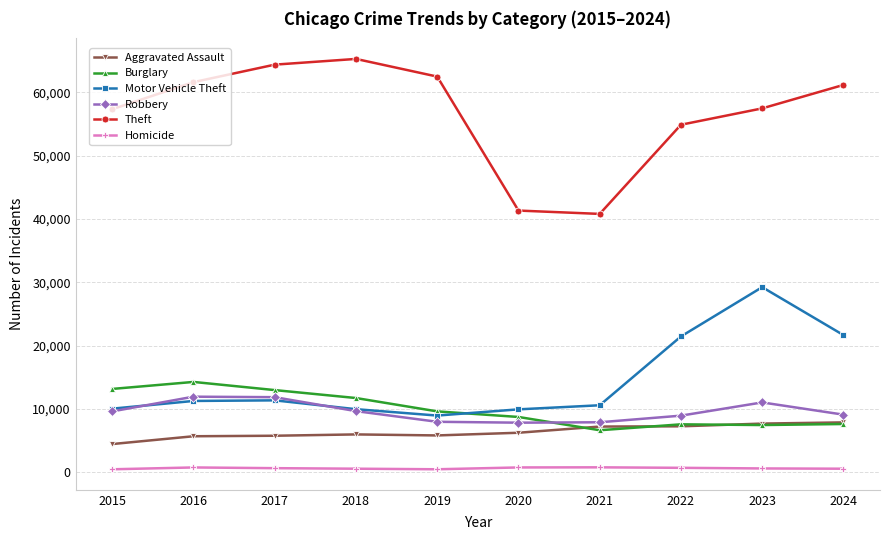

True or false: Robbery has a value of 4865 at 2015.

False